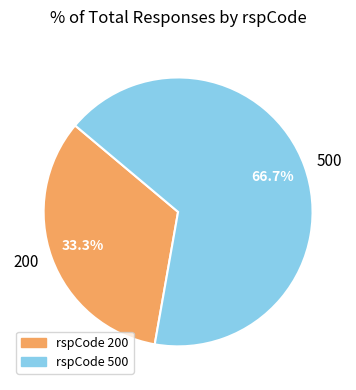

Rank the categories by value from highest to lowest.

500, 200